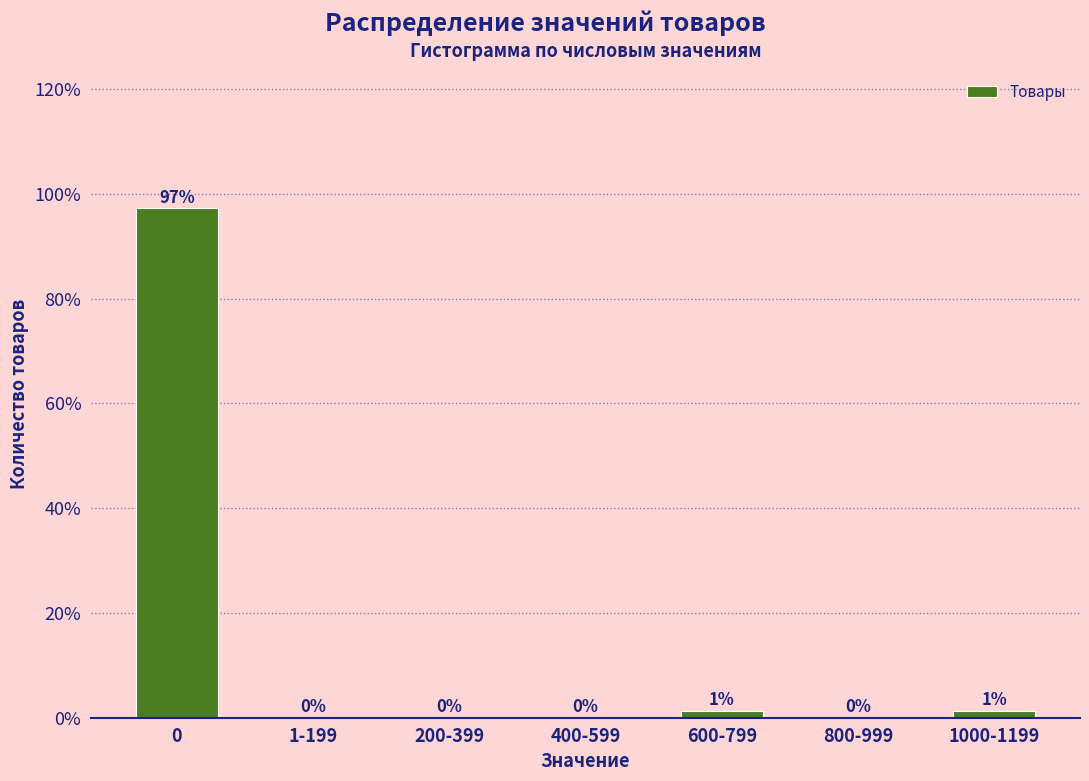

What is the maximum value shown in the chart?

97.3